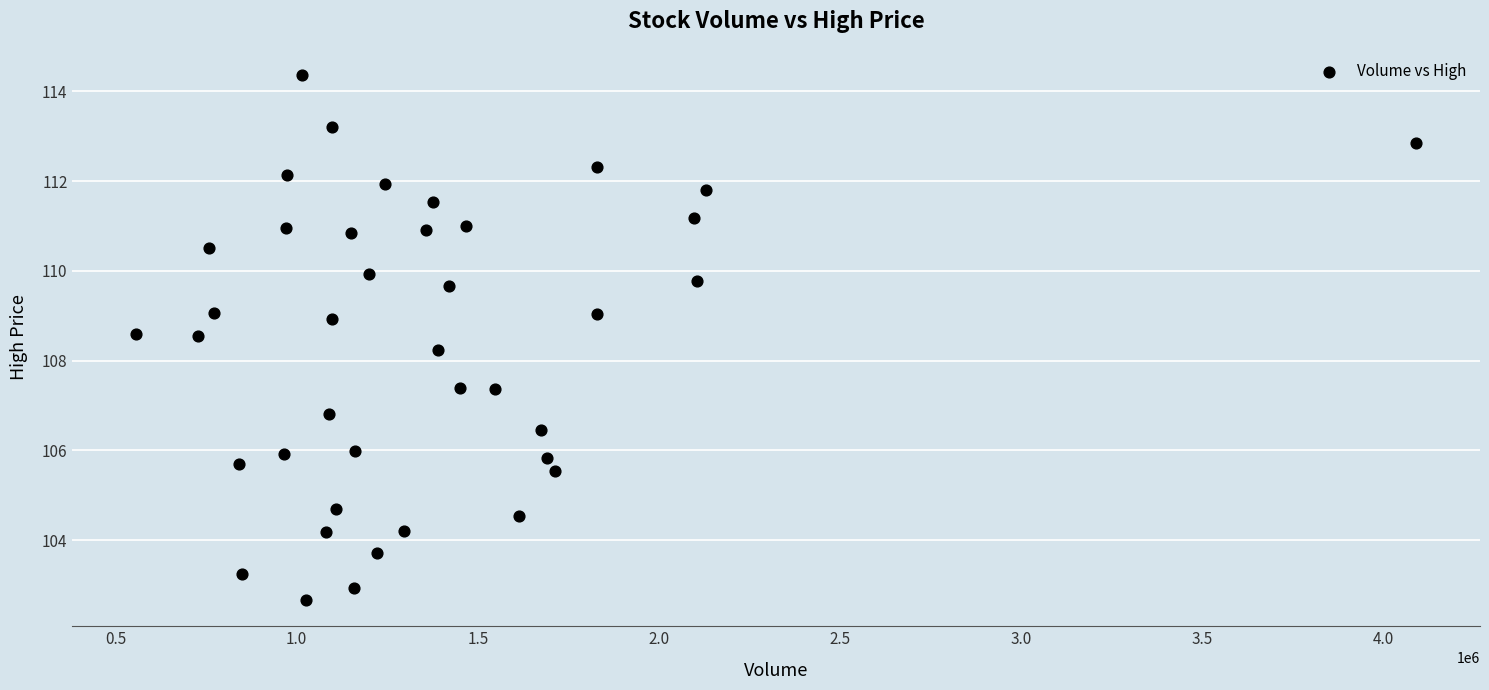

What Y value in the scatter plot is closest to 108?

108.2